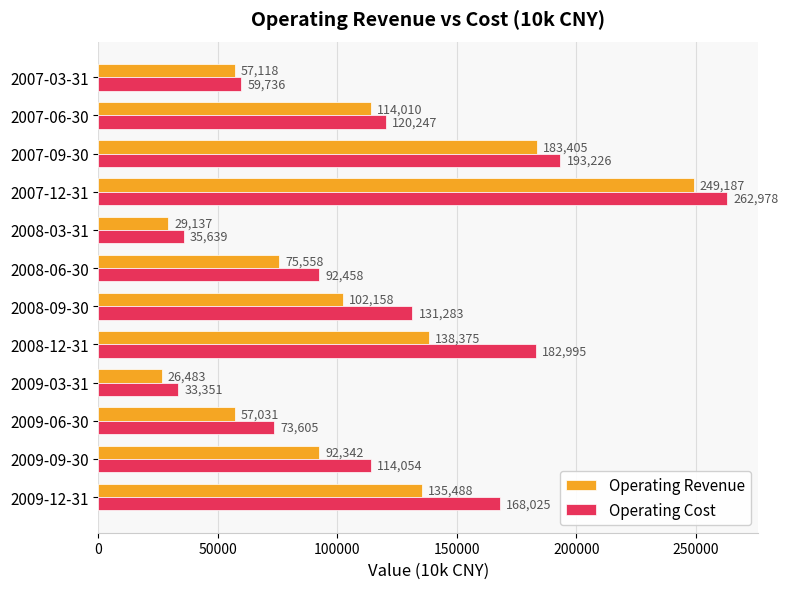

True or false: Operating Cost has a value of 22329 at 2007-03-31.

False